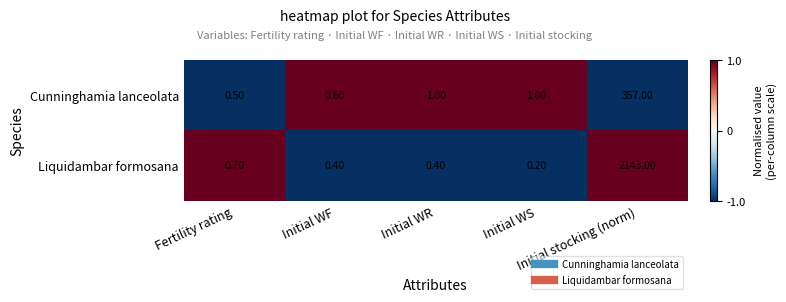

Which series has the largest range (max minus min)?

Liquidambar formosana